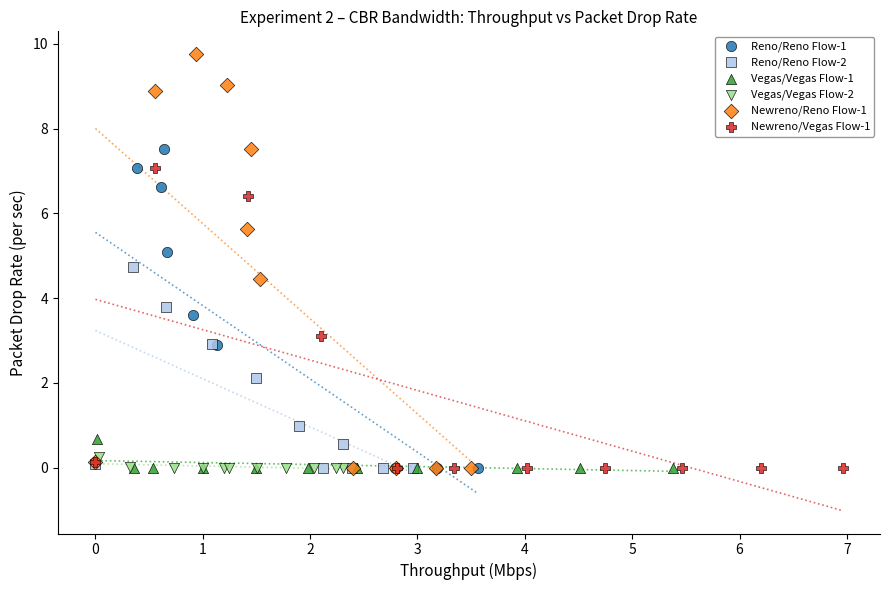

Which series has the widest spread of Y values?

Newreno/Reno Flow-1